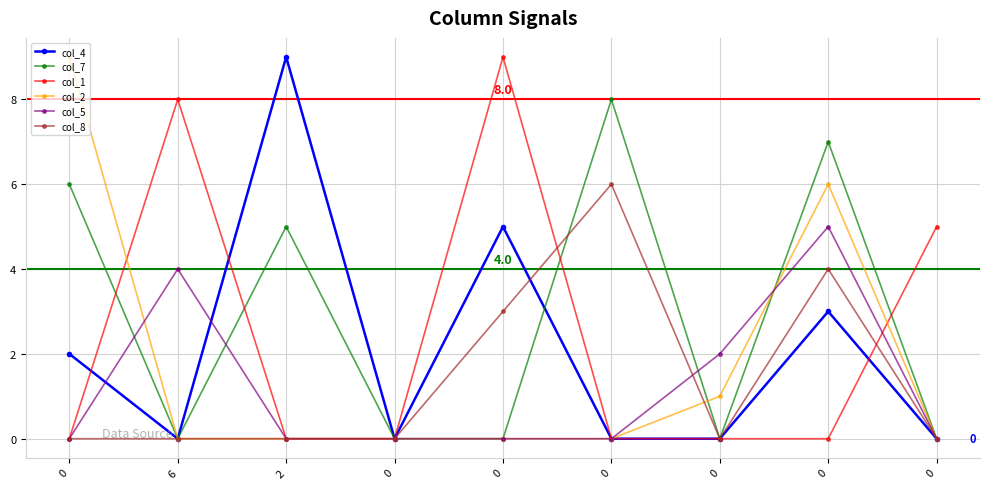

What is the spread (max minus min) of values at 0?

9